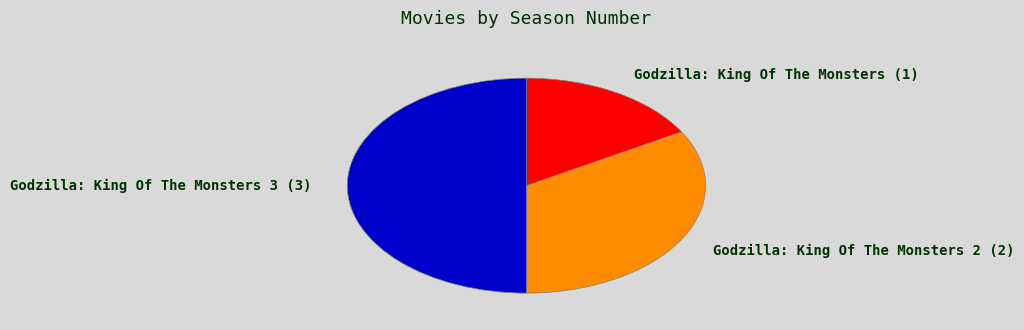

Is it true that Godzilla: King Of The Monsters (1) is 17% of the pie?

True